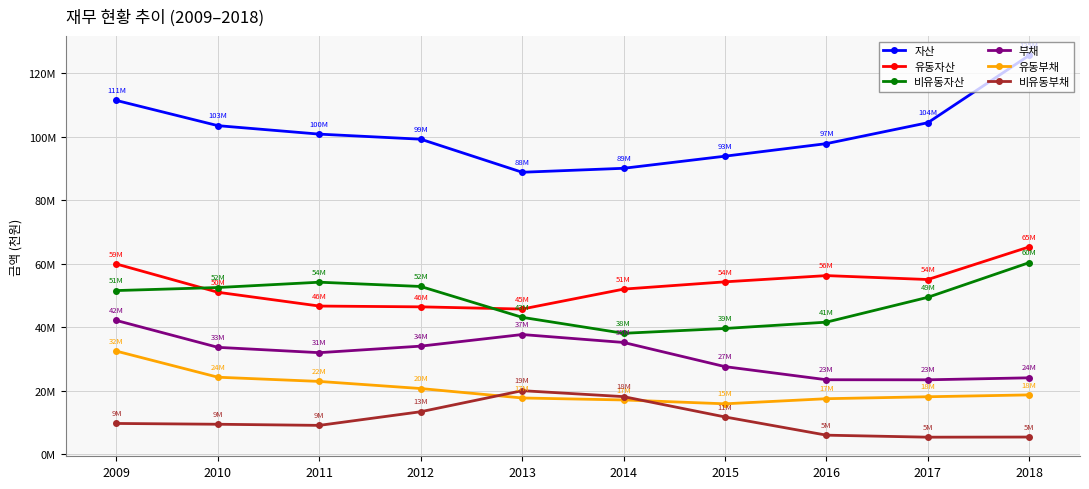

Which category has the lowest value in the 자산 series?

2013